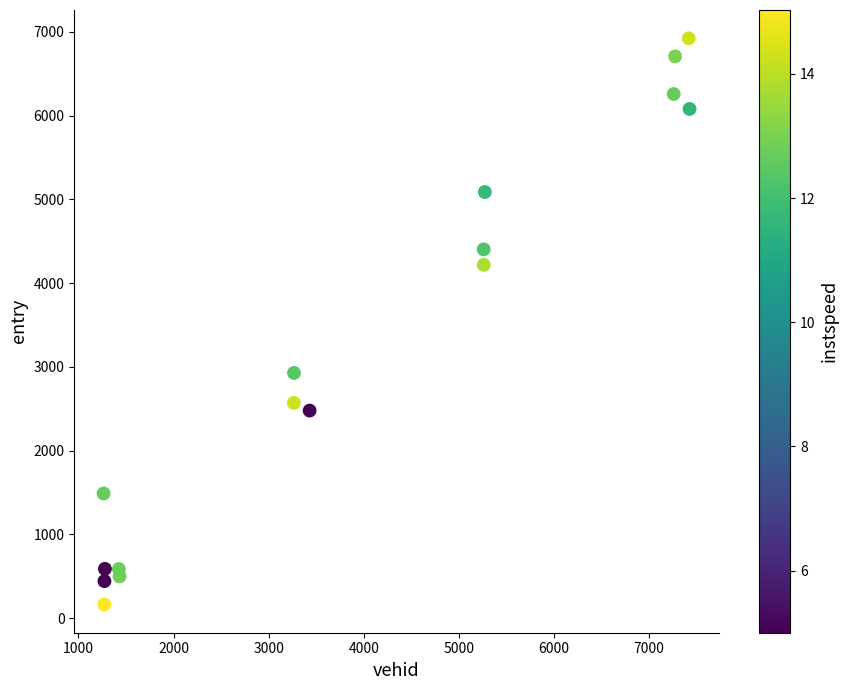

What is the range of X values (max minus min)?

6163.0